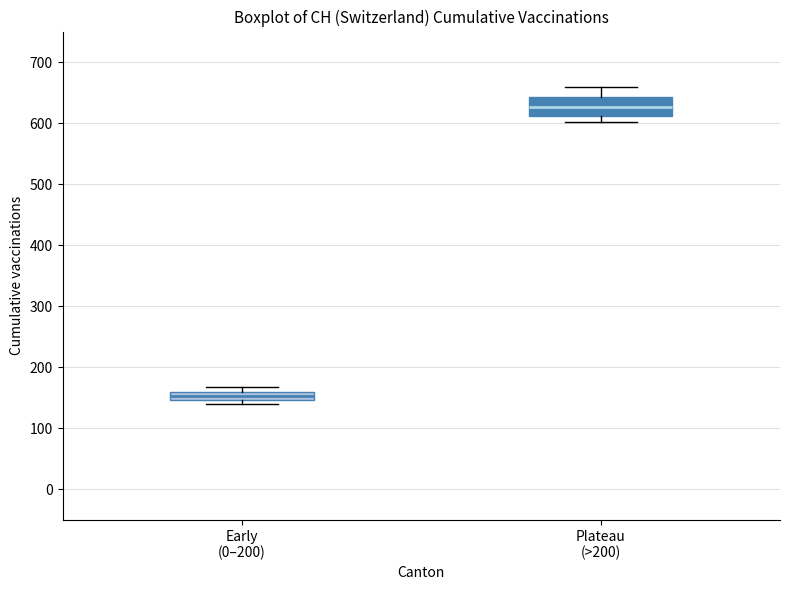

Where is the lower edge of the box for Early (0–200) on the y-axis? The values are not printed on the chart, so give them approximately, as read against the axis.

150